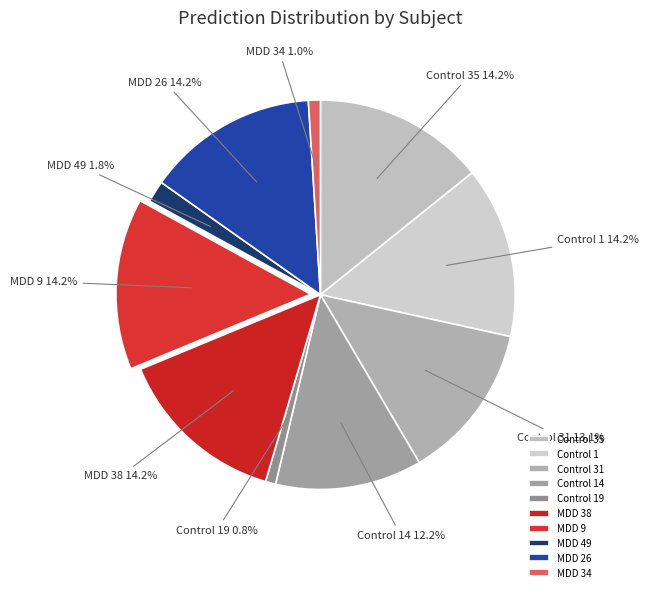

Is the sum of Control 19 and Control 1 greater than half?

No